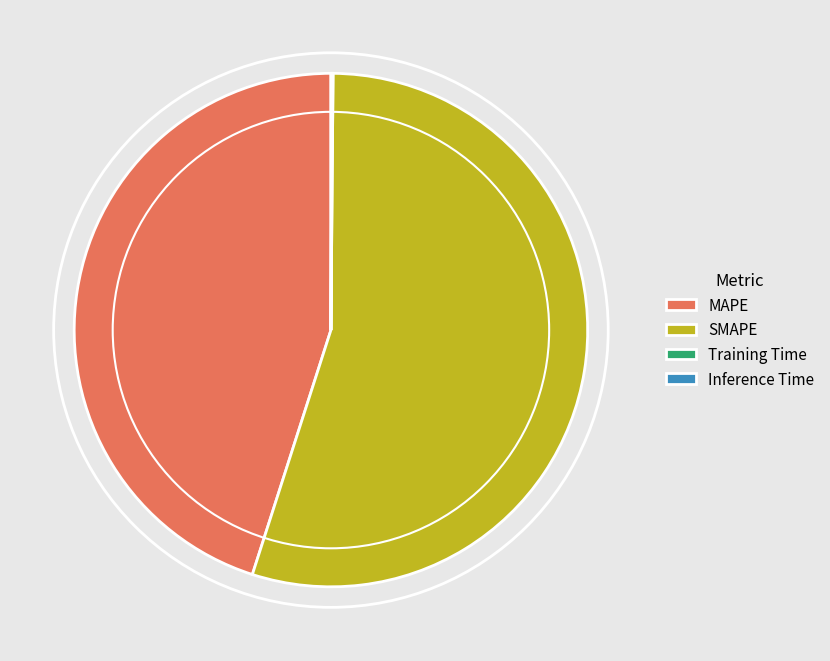

Does SMAPE account for over 50% of the chart?

Yes